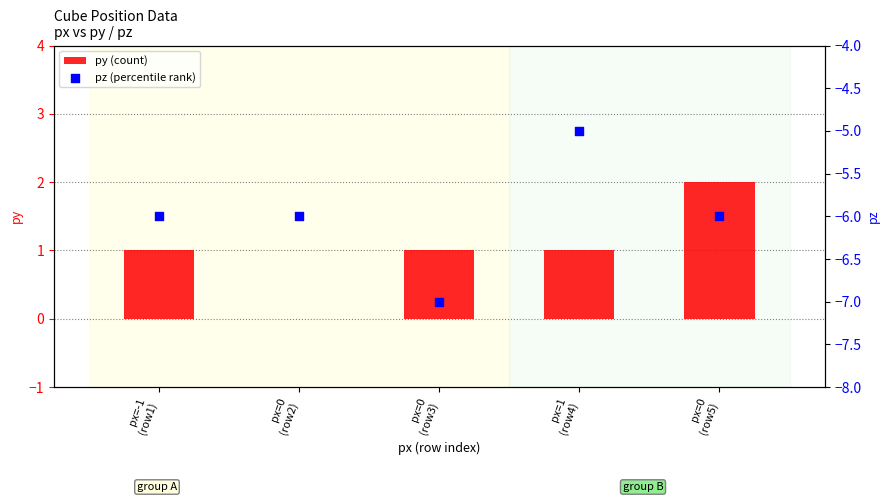

At how many categories does at least one series exceed -3?

5